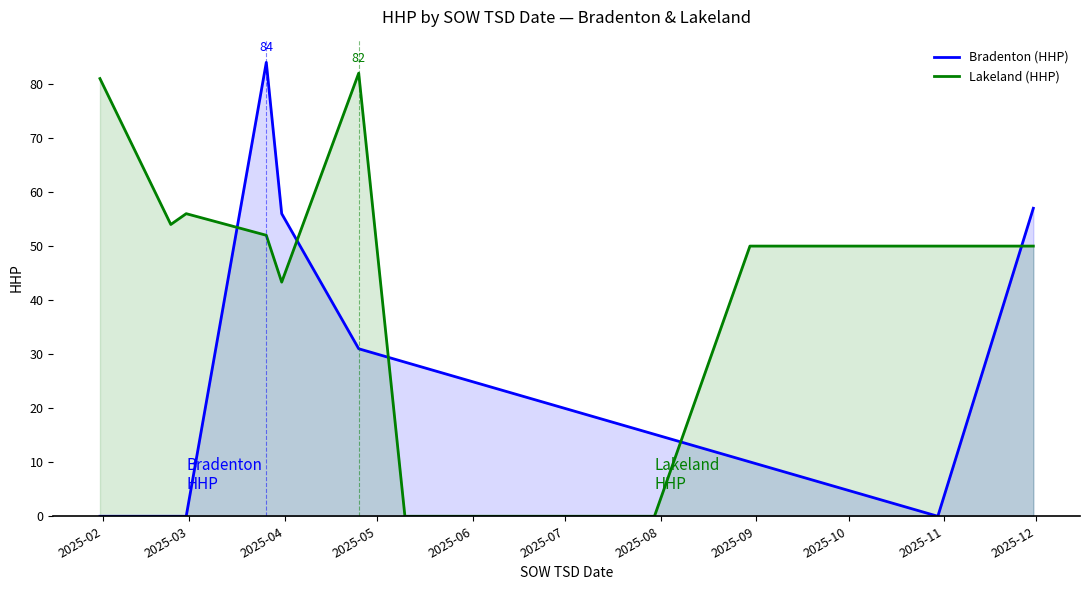

How many lines are shown in the chart?

2